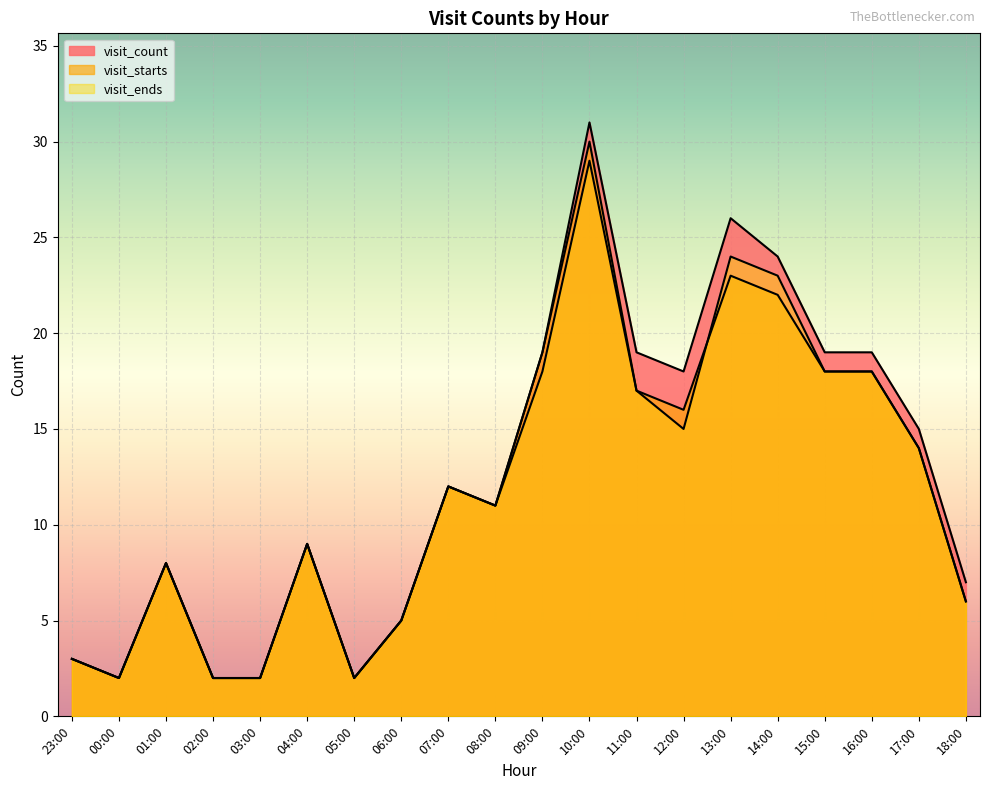

What is the spread (max minus min) of values at 15:00?

1